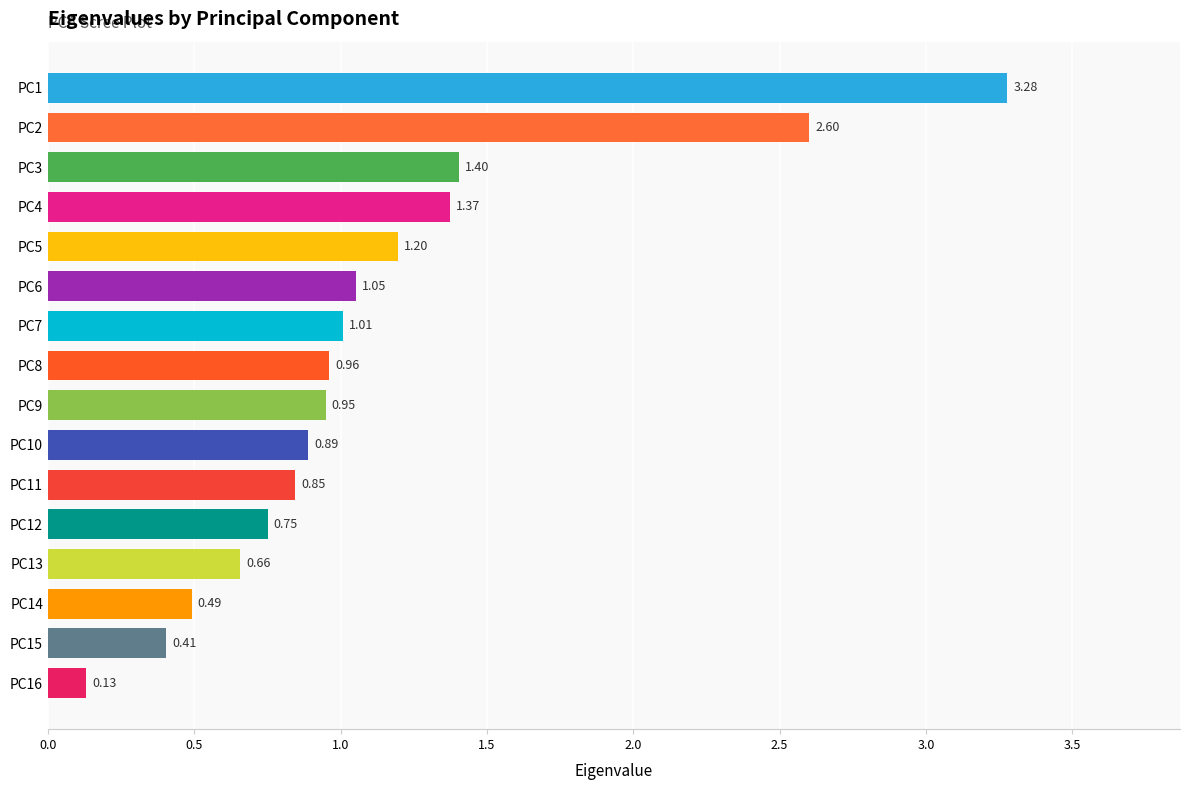

List the labels in order of value, smallest first.

PC16, PC15, PC14, PC13, PC12, PC11, PC10, PC9, PC8, PC7, PC6, PC5, PC4, PC3, PC2, PC1